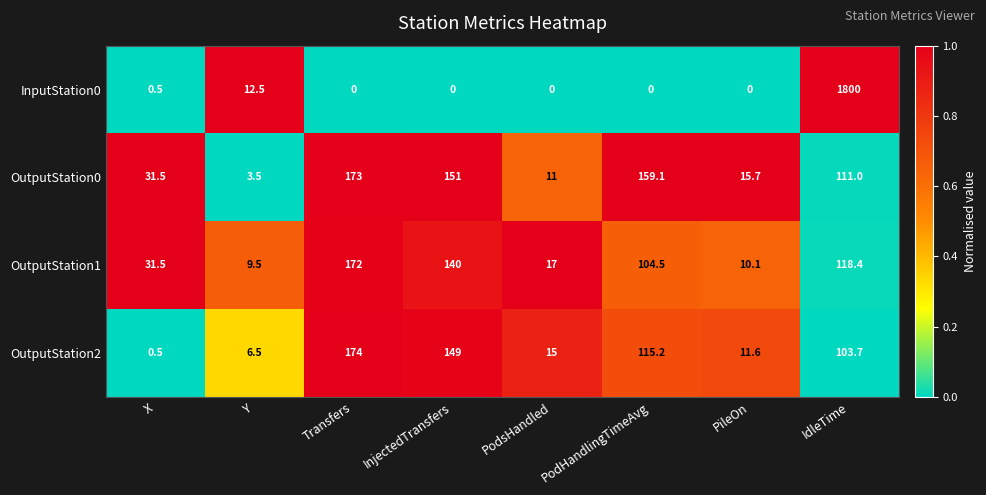

True or false: InputStation0 has a value of 0.5 at X.

True